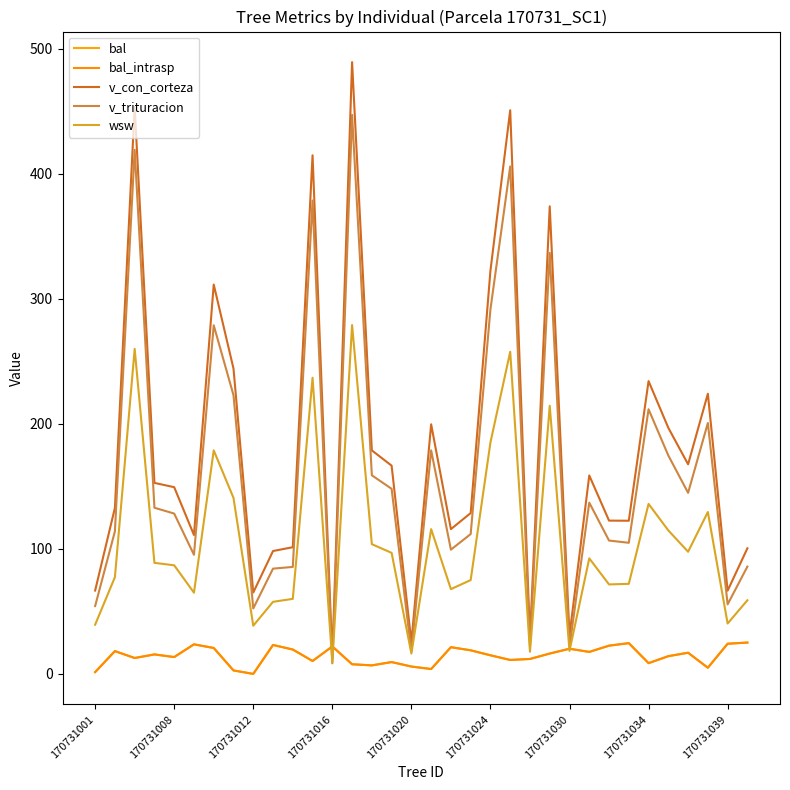

Does the chart have visible grid lines?

No